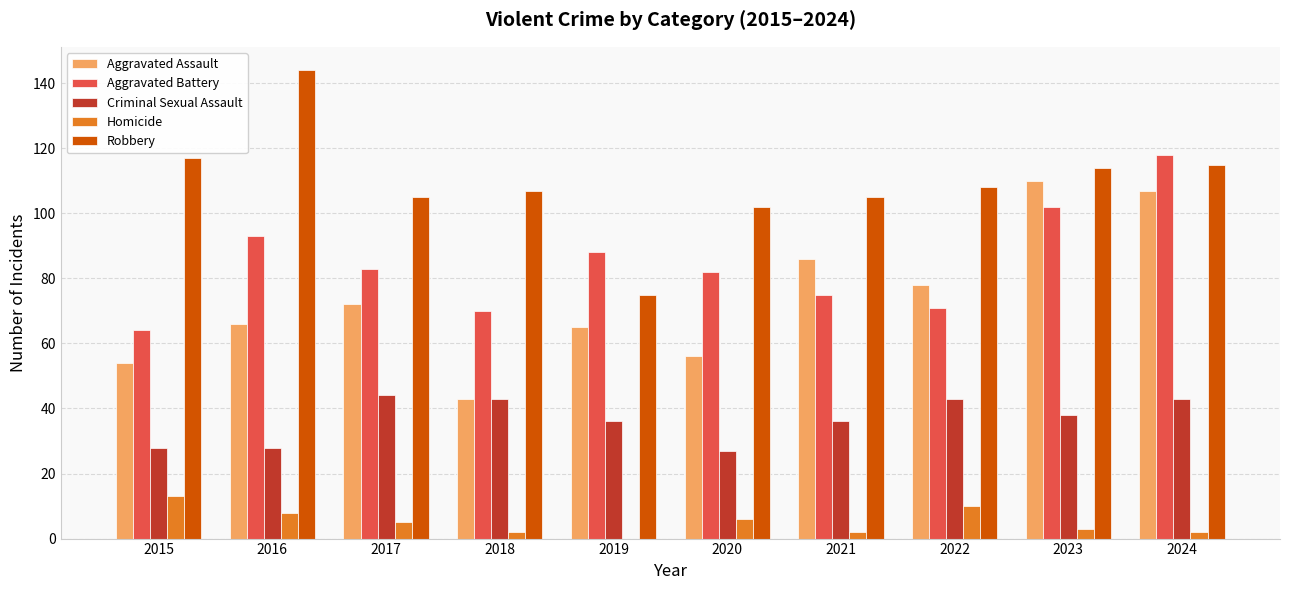

At which category is the sum across all series the highest?

2024